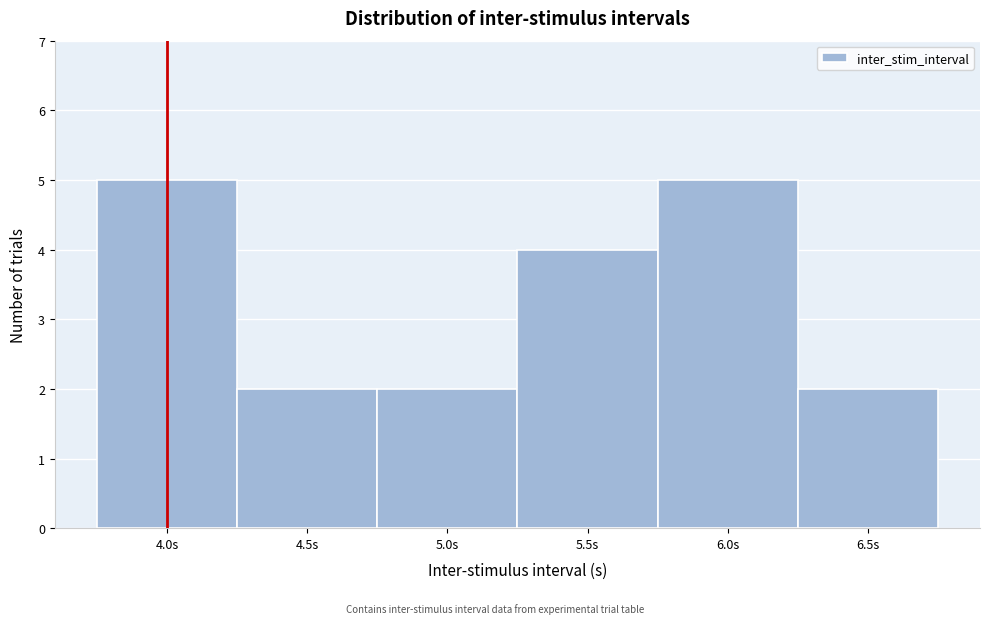

Reading left to right, transcribe this chart: for each bar, give the range it covers on the x-axis and its height. The values are not printed on the chart, so give them approximately, as read against the axis.

3.75 to 4.25: 5
4.25 to 4.75: 2
4.75 to 5.25: 2
5.25 to 5.75: 4
5.75 to 6.25: 5
6.25 to 6.75: 2